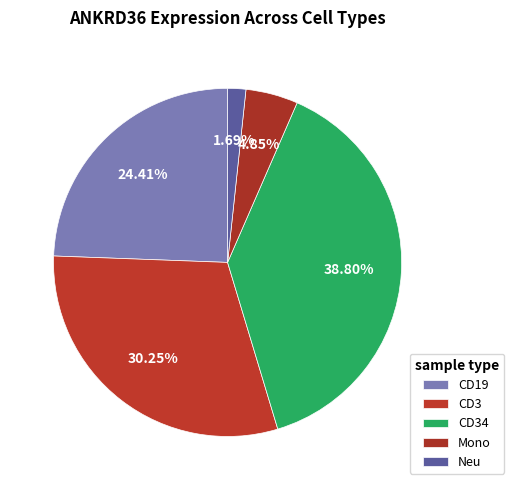

How many segments does this pie chart have?

5